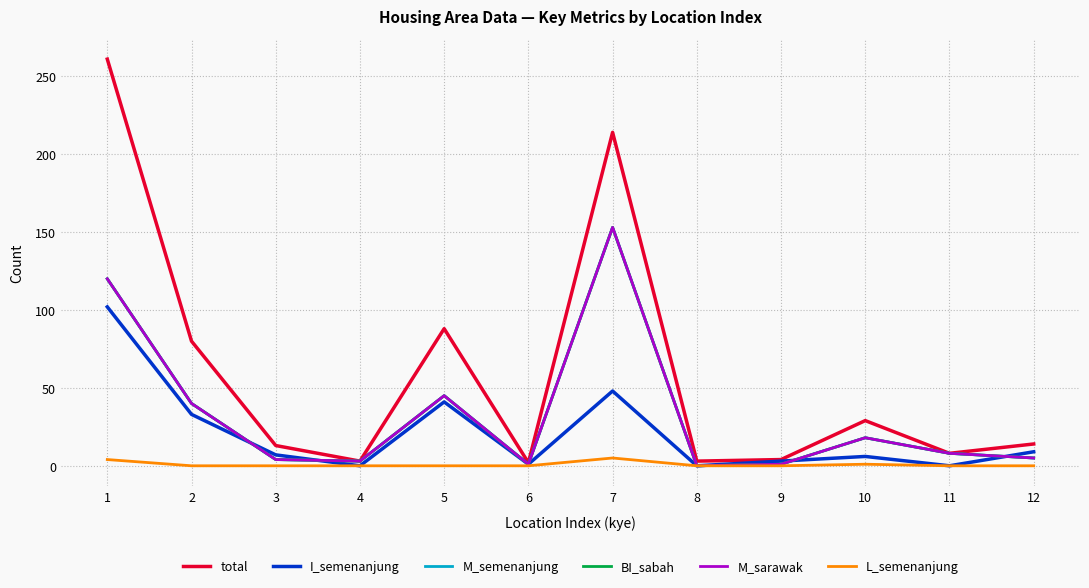

How many lines are shown in the chart?

6